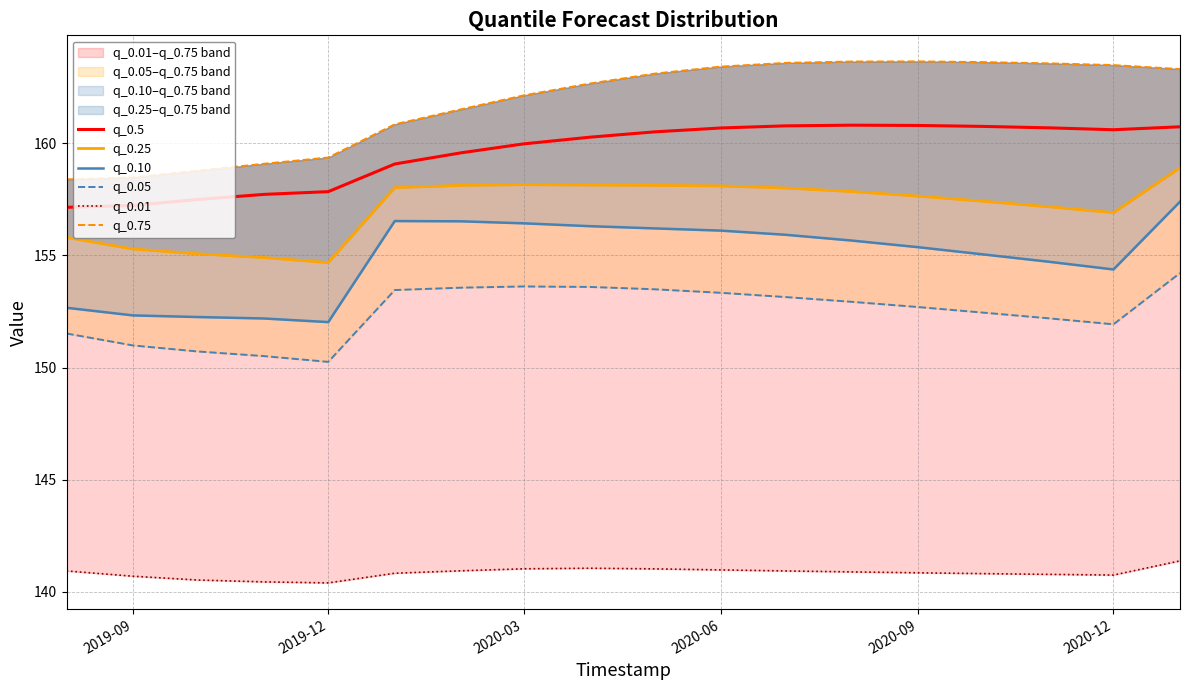

At how many categories does at least one series exceed 146?

18